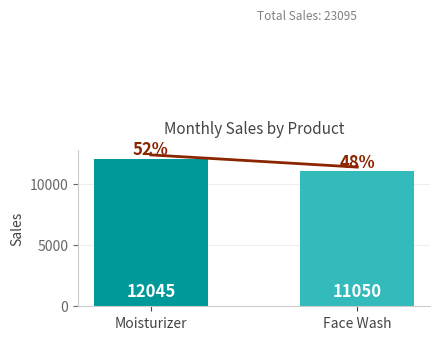

Does the chart contain stacked bars?

No